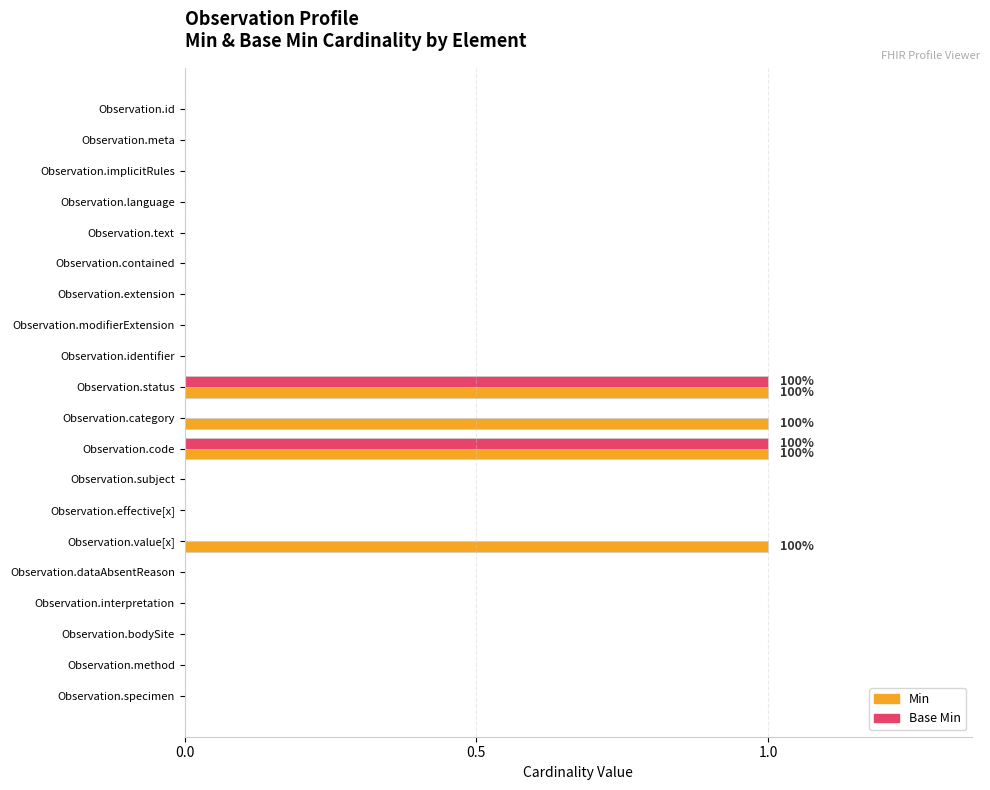

What are all the series names shown in the legend?

Min, Base Min